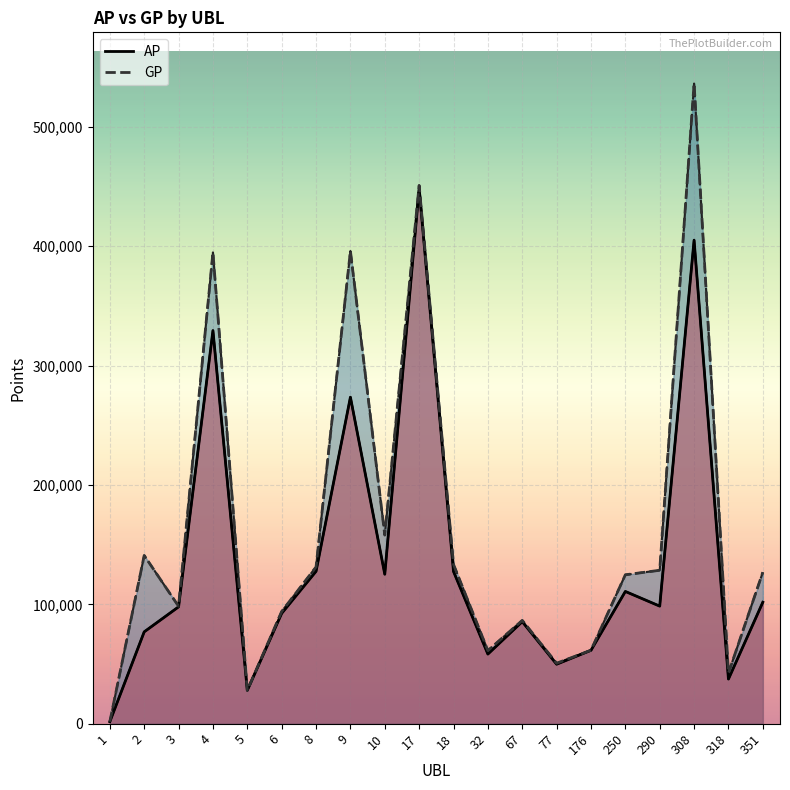

List the labels in order of GP value, largest first.

308, 17, 9, 4, 10, 2, 18, 8, 290, 351, 250, 3, 6, 67, 176, 32, 77, 318, 5, 1